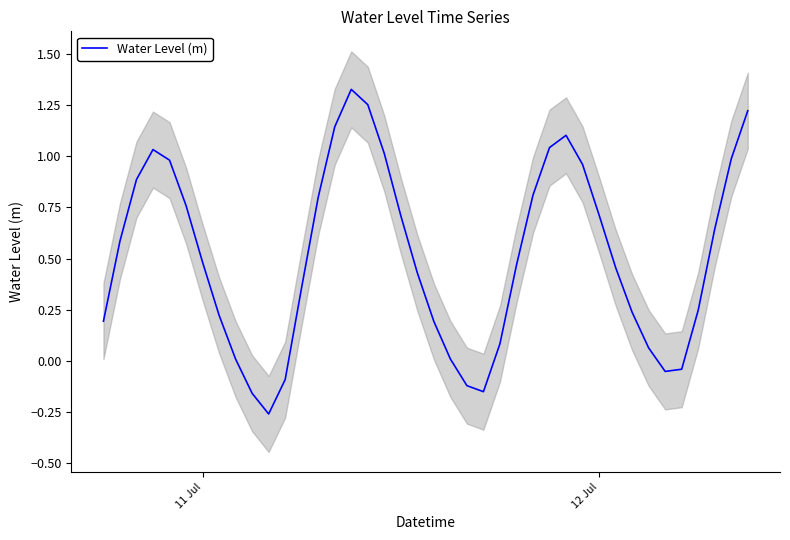

How many negative values are there?

7